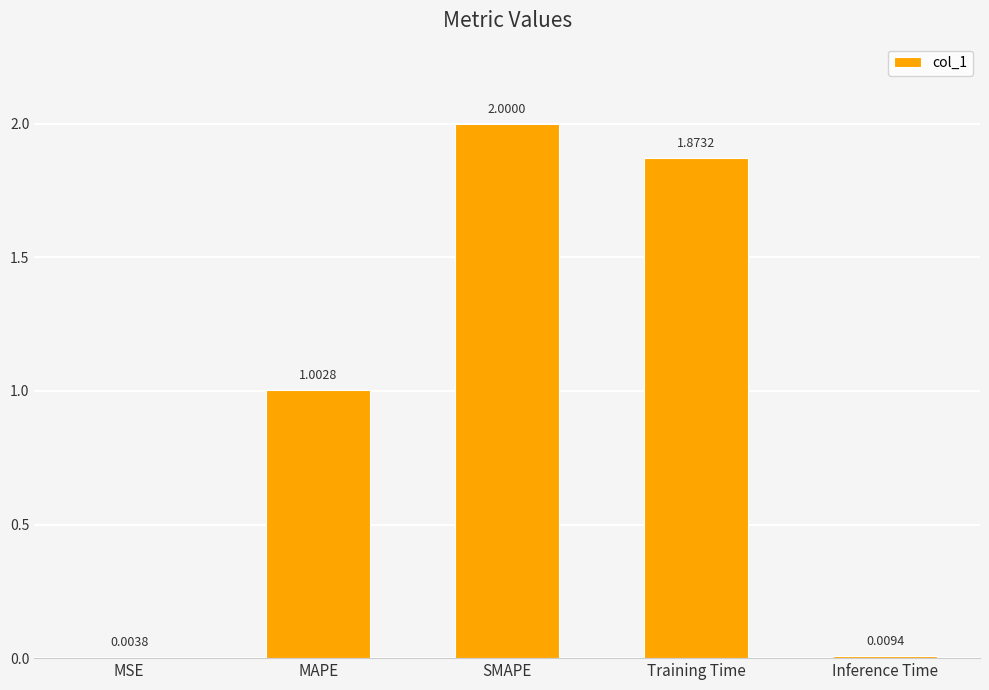

What is the sum of the values at Training Time and MAPE?

2.9